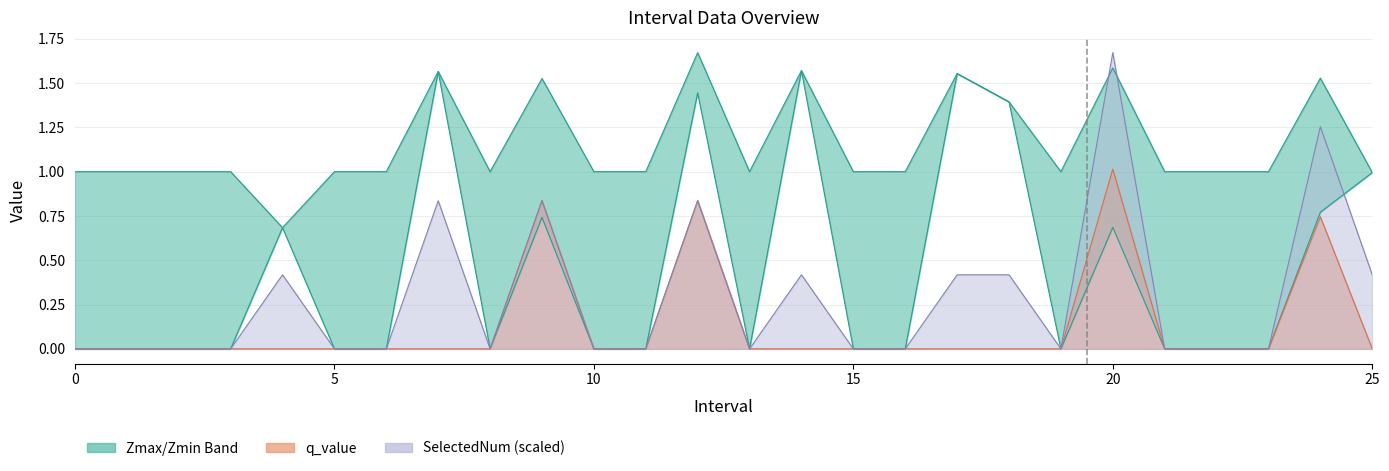

What is the maximum value shown in the chart?

1.7